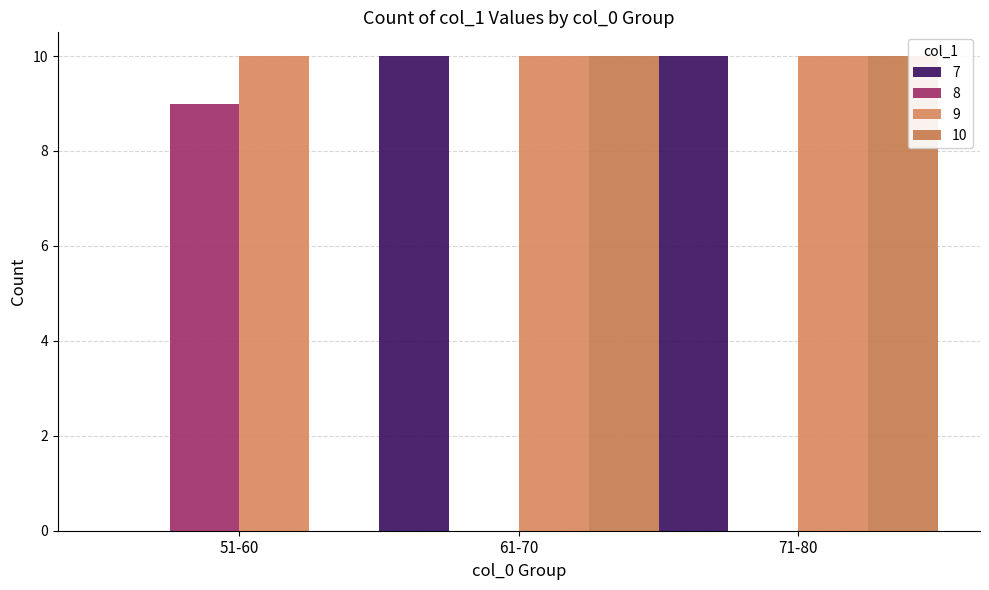

How many distinct data groups are displayed?

4